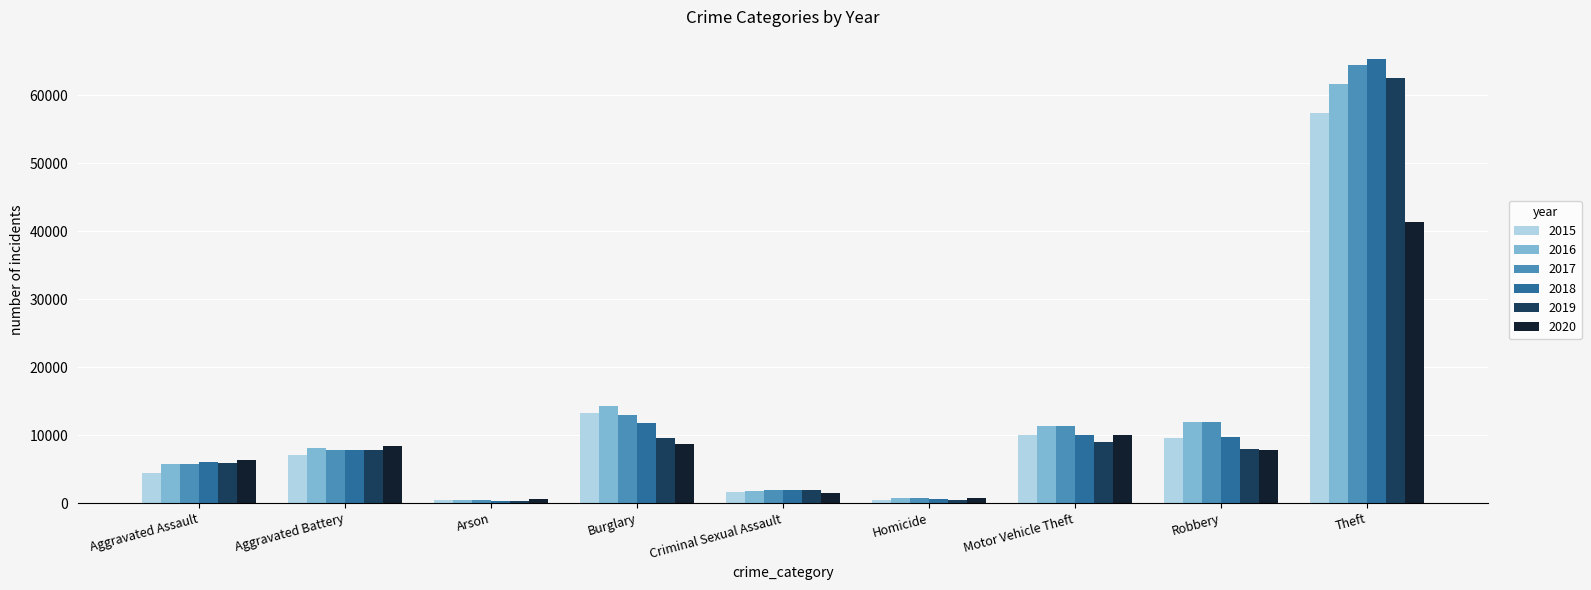

Which category has the highest value in the 2016 series?

Theft